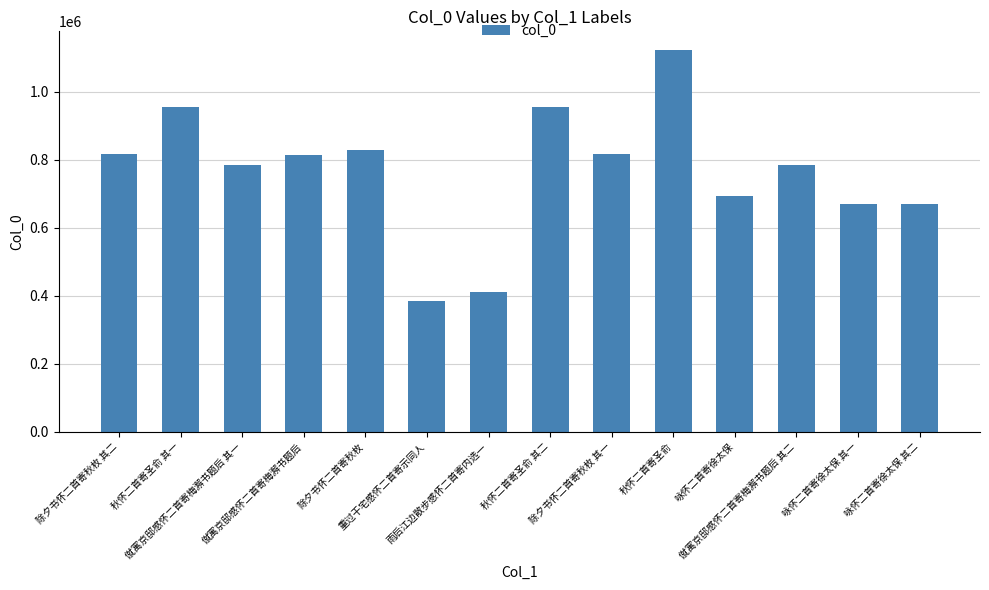

What is the value of the 11th bar from the left?

693213